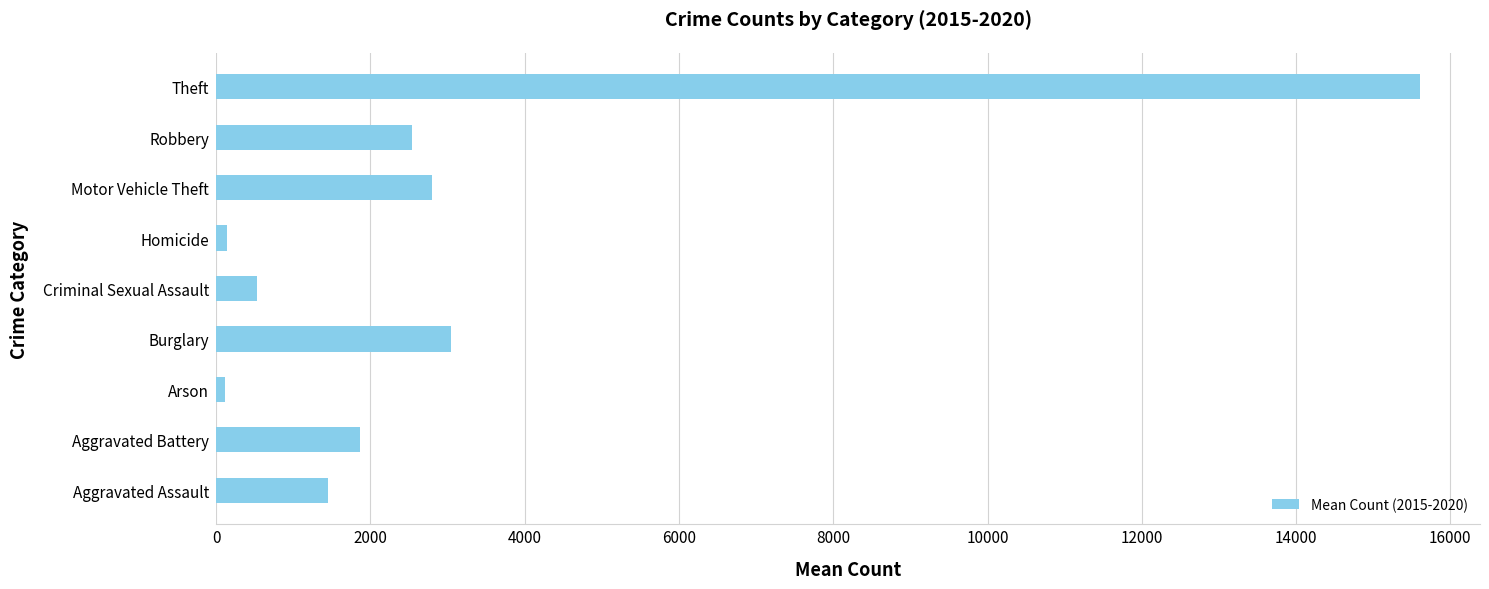

The chart shows a value of 2794.5 at Motor Vehicle Theft. True or false?

True